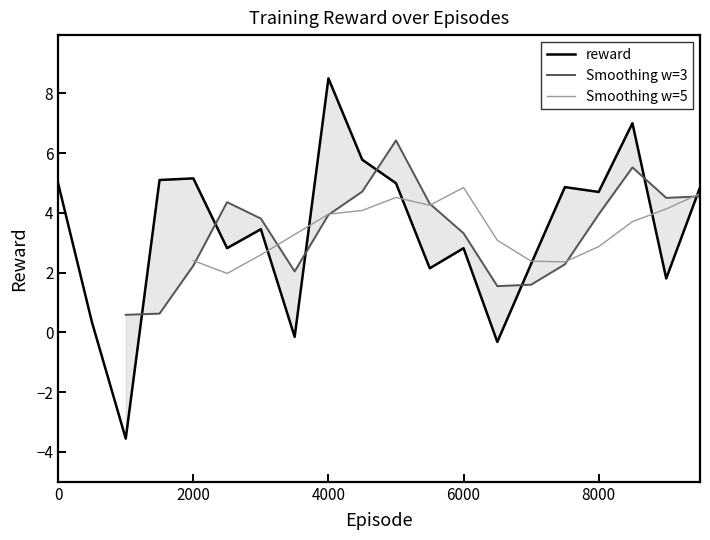

What is the highest value of the reward series?

8.5